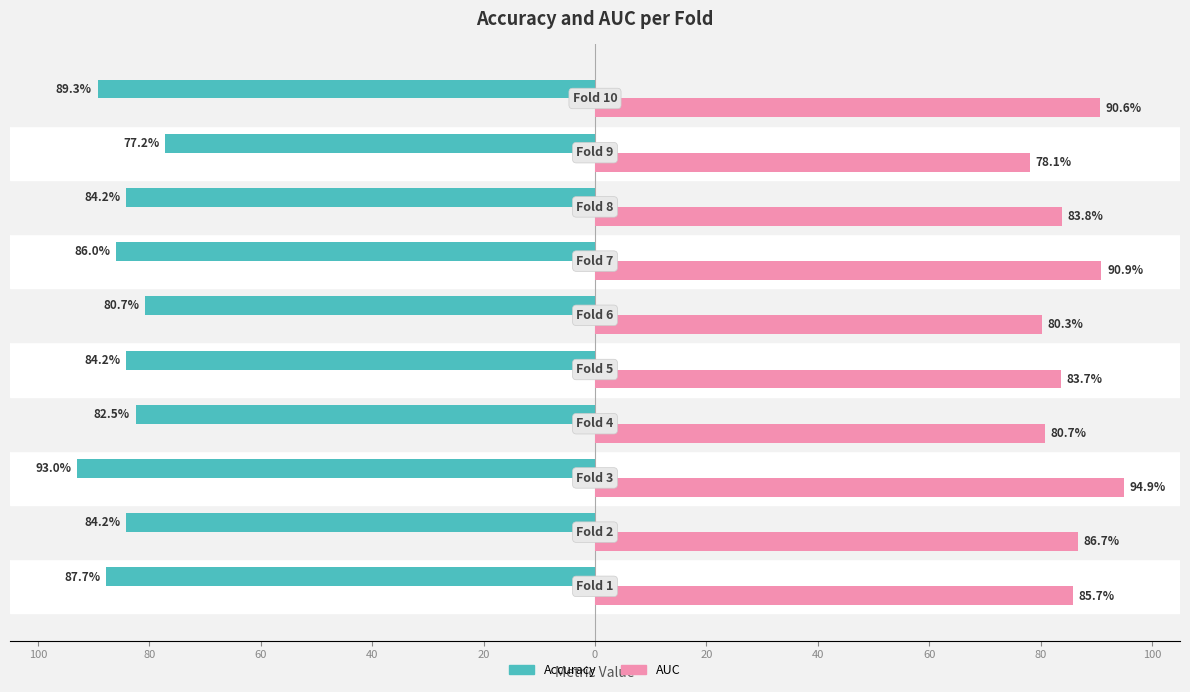

The value of auc at 80 is 45.8. True or false?

False